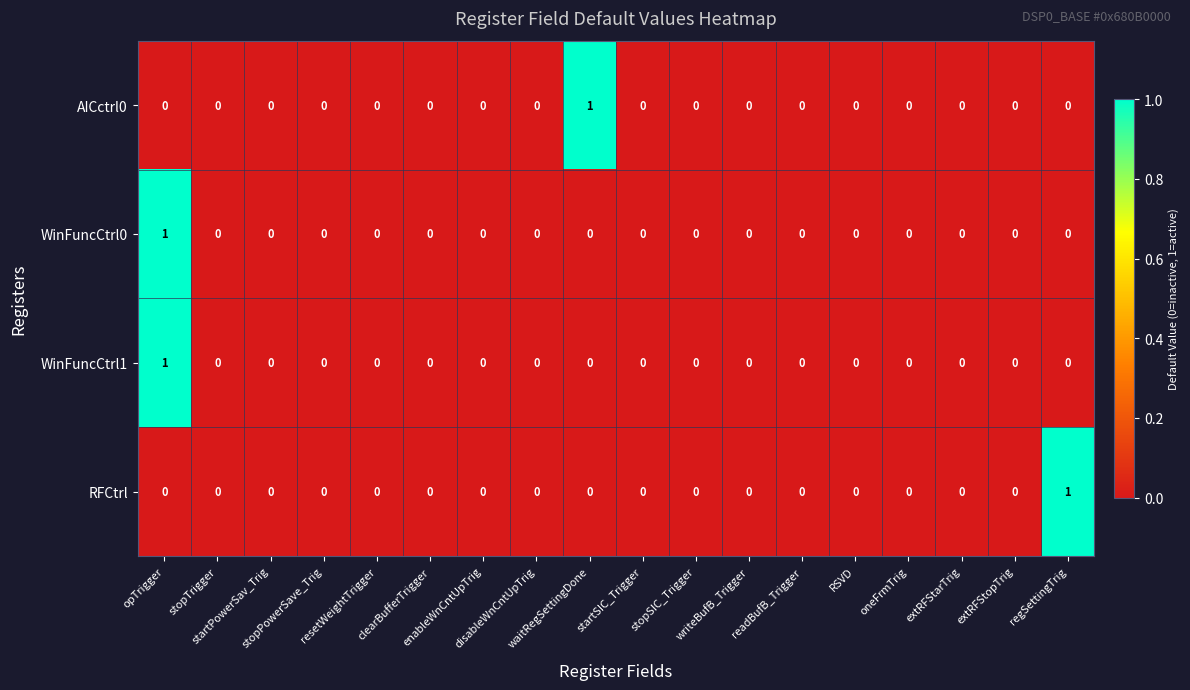

Count the AICctrl0 values in the range 0 to 1.

18